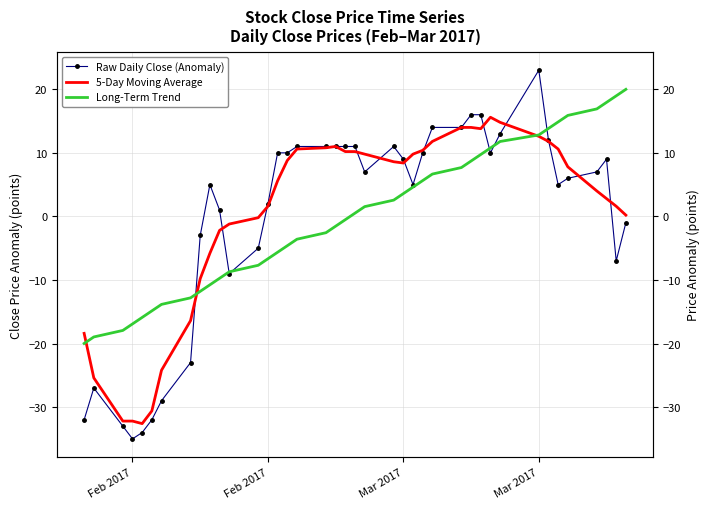

Which series has the largest total across all categories?

5-Day Moving Average